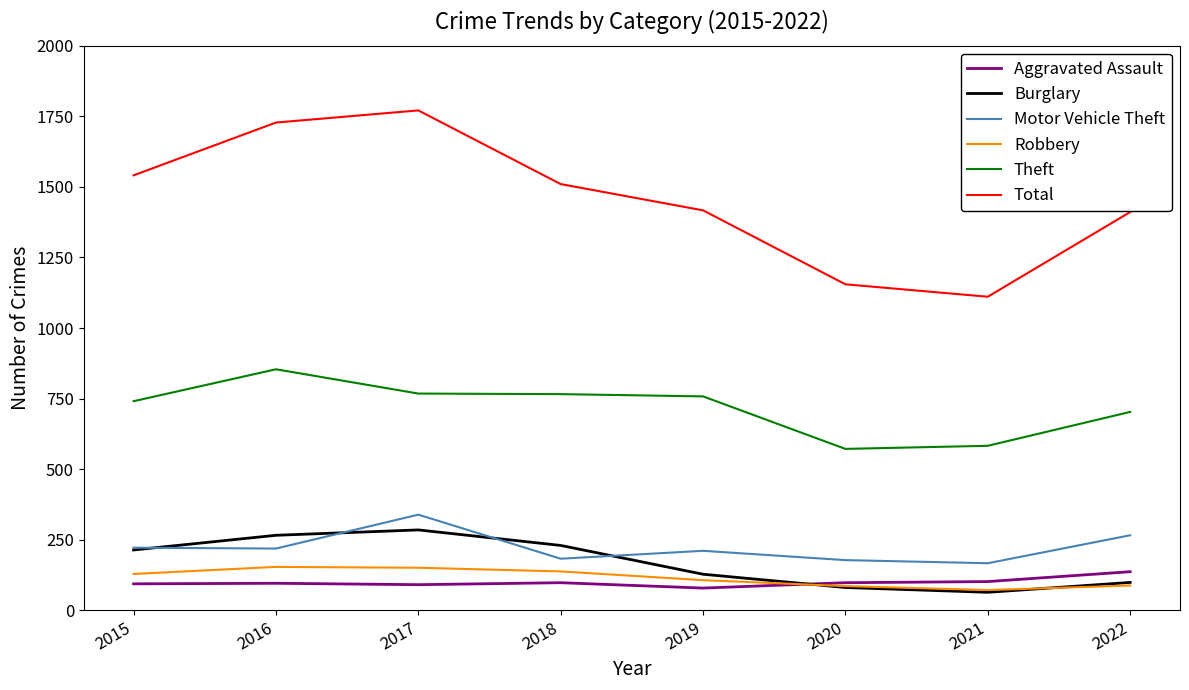

What is the average value of the Aggravated Assault series?

99